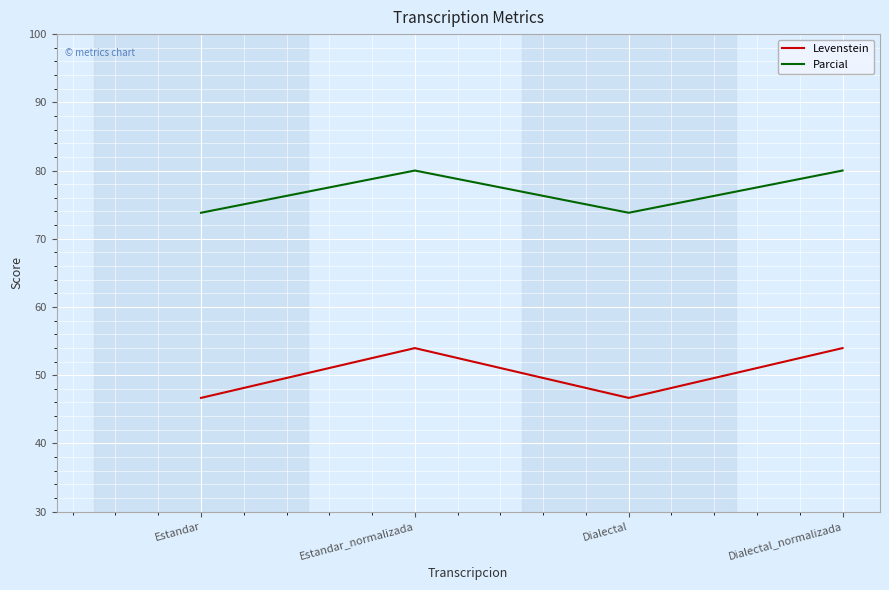

Reading left to right, list all the values displayed in this chart.

Levenstein: 46.7	54.0	46.7	54.0
Parcial: 73.8	80.0	73.8	80.0